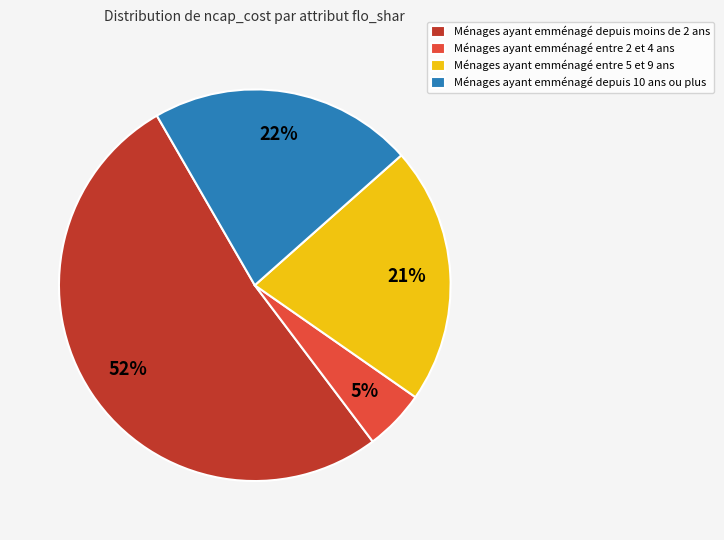

Do Ménages ayant emménagé entre 5 et 9 ans and Ménages ayant emménagé entre 2 et 4 ans together represent more than half of the pie?

No